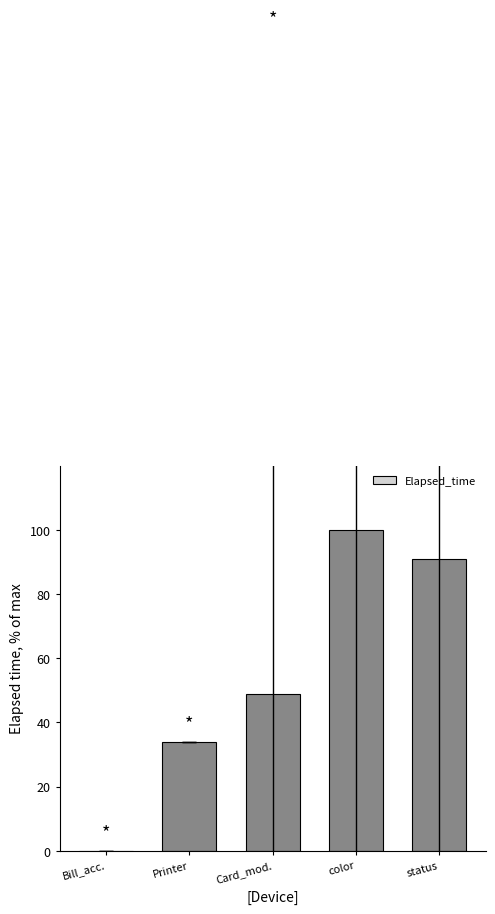

The chart shows a value of 162.4 at color. True or false?

False